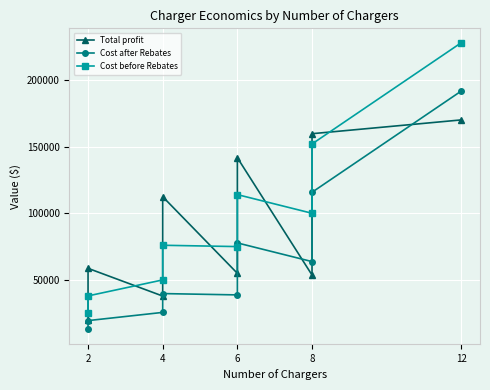

What is the smallest value displayed?

12812.5